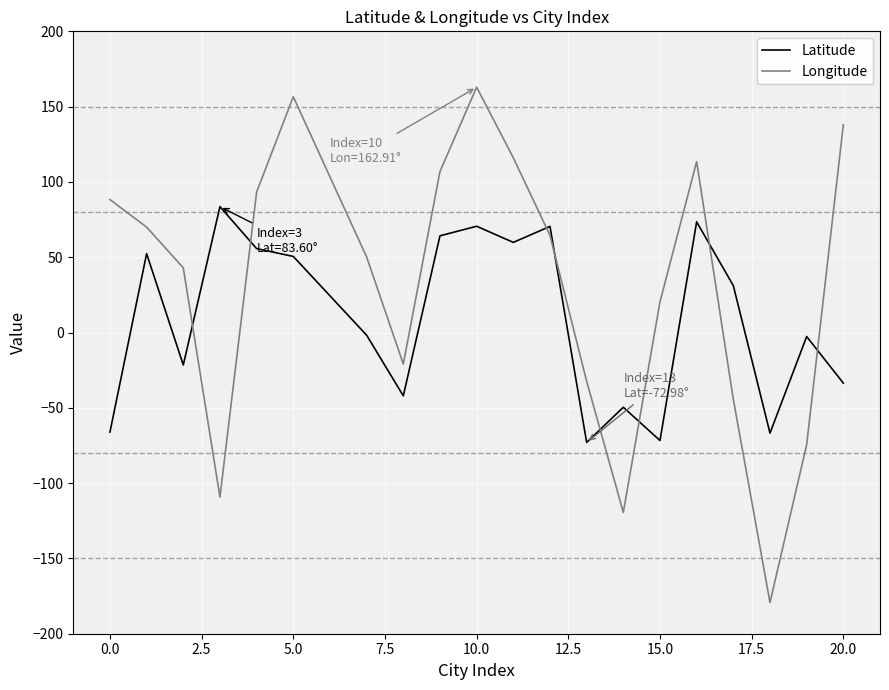

True or false: Longitude has more than 2 interior local peaks.

True